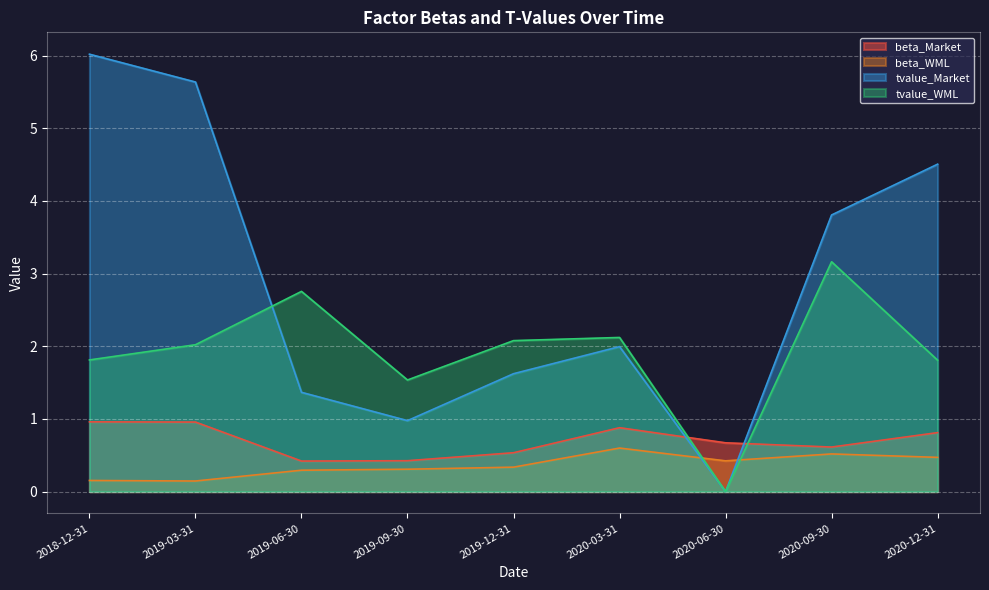

At which category is the sum across all series the highest?

2018-12-31